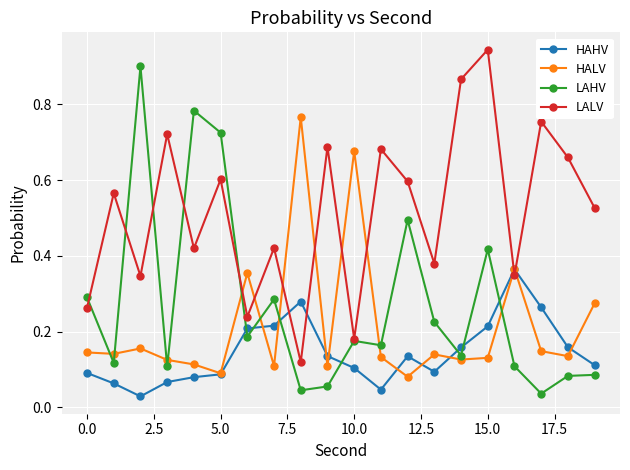

What are all the series names shown in the legend?

HAHV, HALV, LAHV, LALV